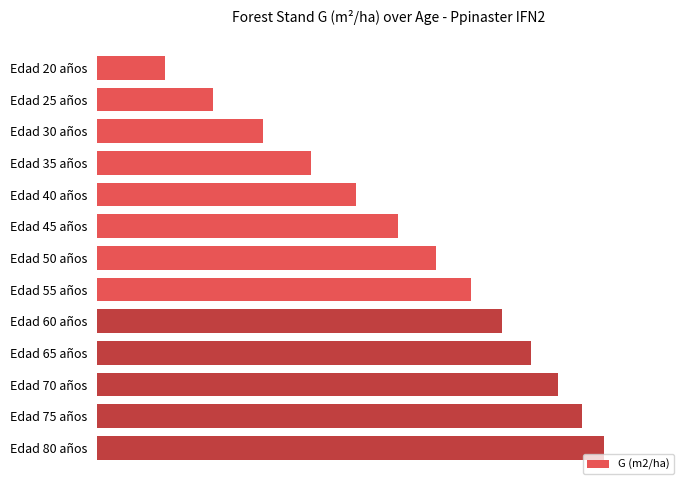

What is the difference between the second highest and minimum values?

48.4